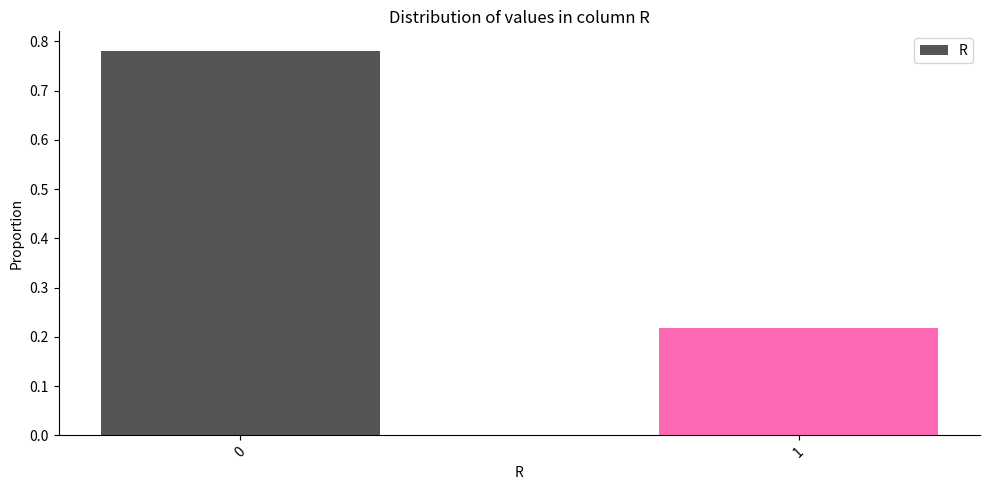

What is the difference between the maximum and minimum values?

0.6